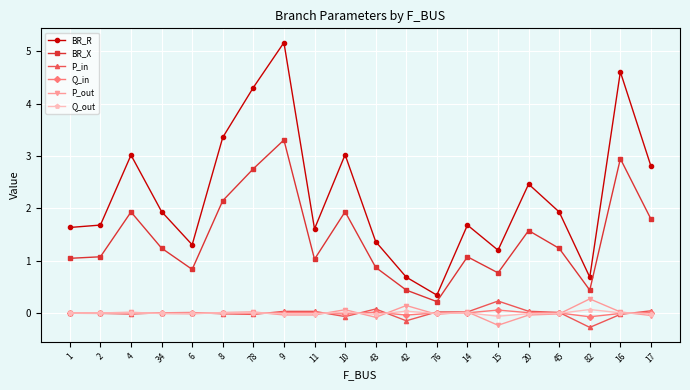

What is the label of the 18th point from the right?

4